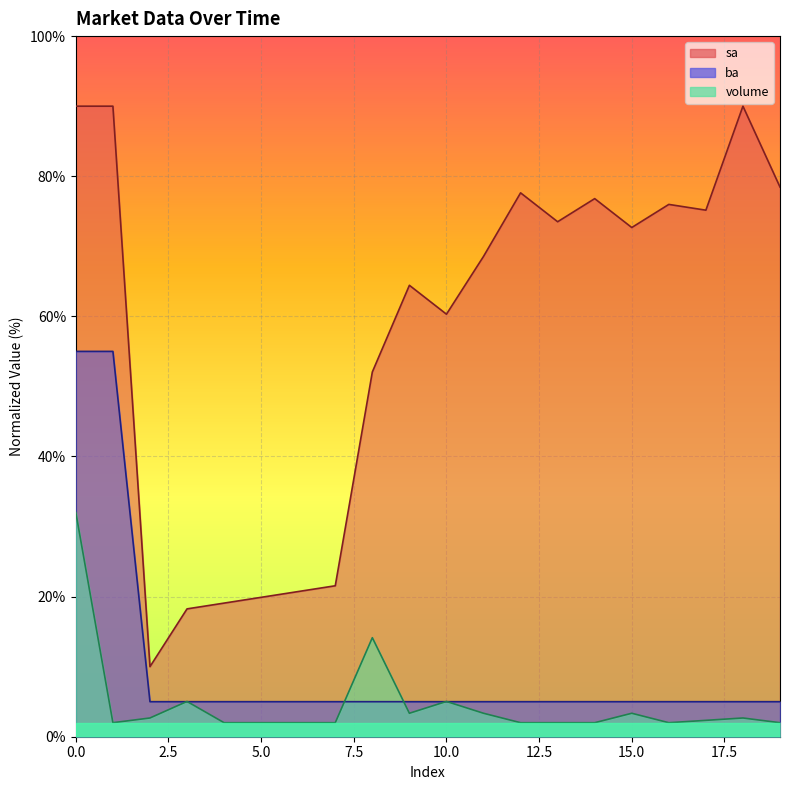

Reading right to left, extract all data points from this chart.

sa: 19=78.5	18=90.0	17=75.2	16=76.0	15=72.7	14=76.8	13=73.5	12=77.6	11=68.6	10=60.3	9=64.4	8=52.1	7=21.5	6=20.7	5=19.9	4=19.1	3=18.2	2=10.0	1=90.0	0=90.0
ba: 19=5.0	18=5.0	17=5.0	16=5.0	15=5.0	14=5.0	13=5.0	12=5.0	11=5.0	10=5.0	9=5.0	8=5.0	7=5.0	6=5.0	5=5.0	4=5.0	3=5.0	2=5.0	1=55.0	0=55.0
volume: 19=2.0	18=2.7	17=2.3	16=2.0	15=3.3	14=2.0	13=2.0	12=2.0	11=3.3	10=5.0	9=3.3	8=14.1	7=2.0	6=2.0	5=2.0	4=2.0	3=5.0	2=2.7	1=2.0	0=32.0